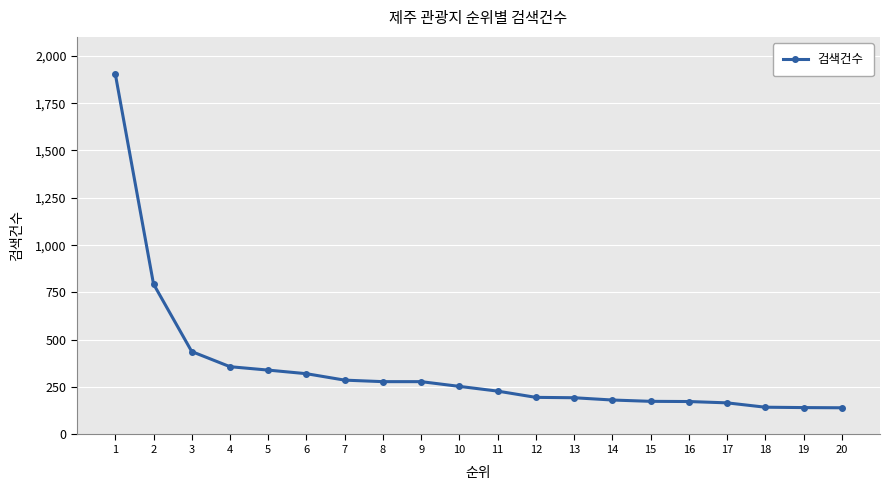

How many data points are less than 254?

10